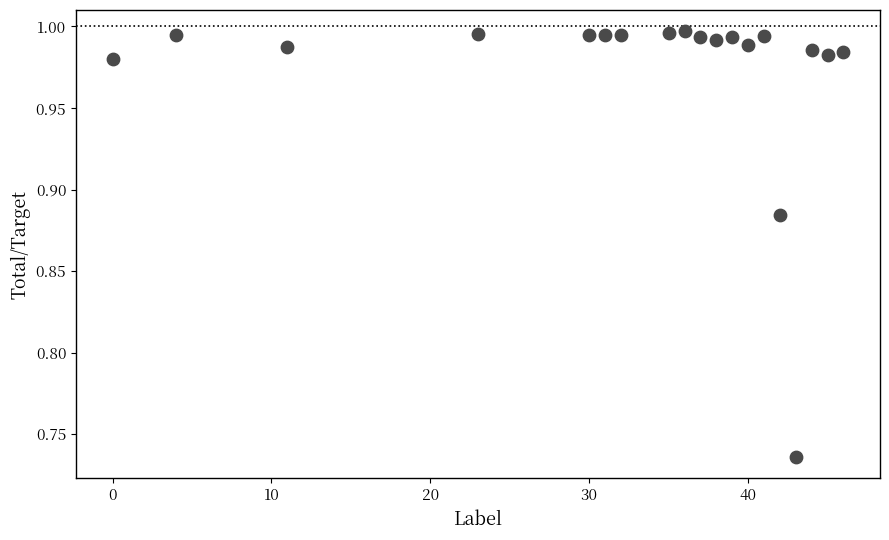

What is the range of Y values (max minus min)?

0.3